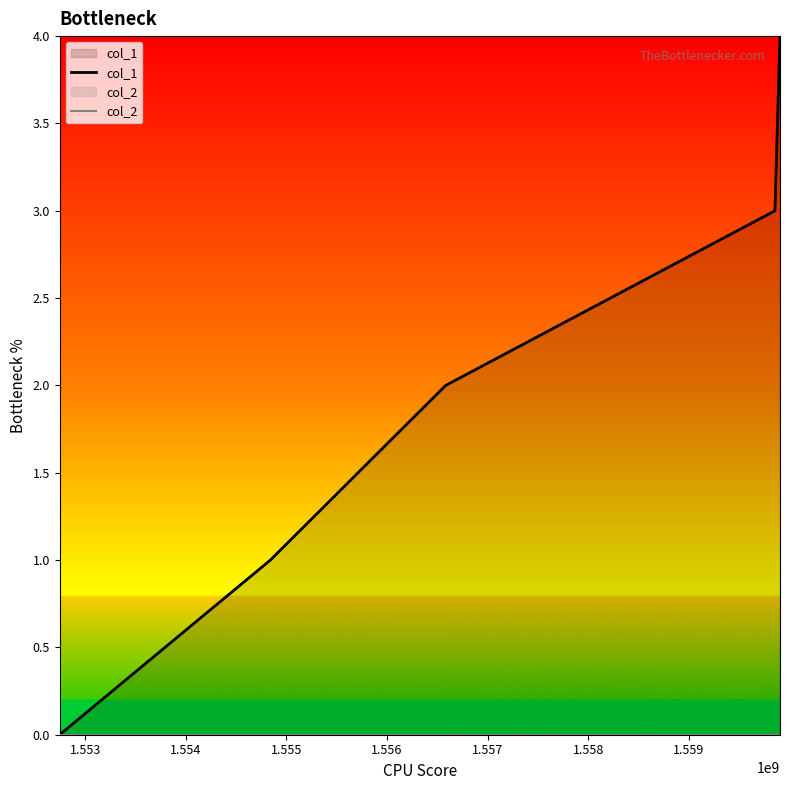

True or false: col_1 has more than 0 interior local peaks.

False